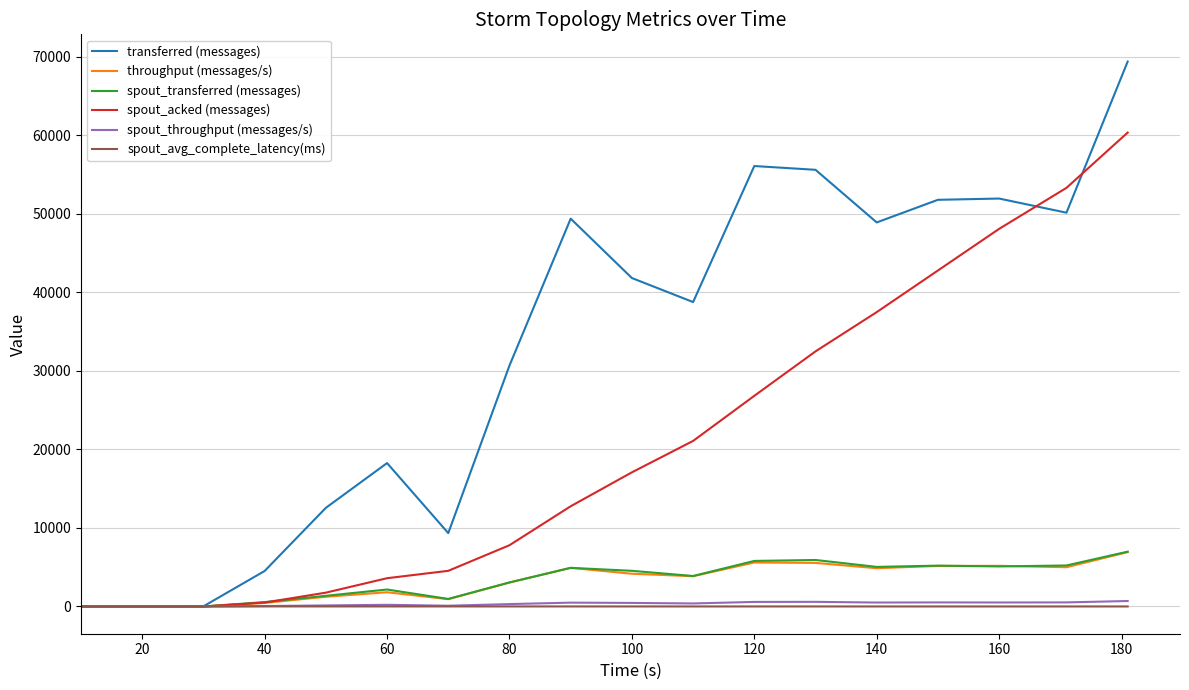

How many values in the spout_avg_complete_latency(ms) series exceed 3?

9